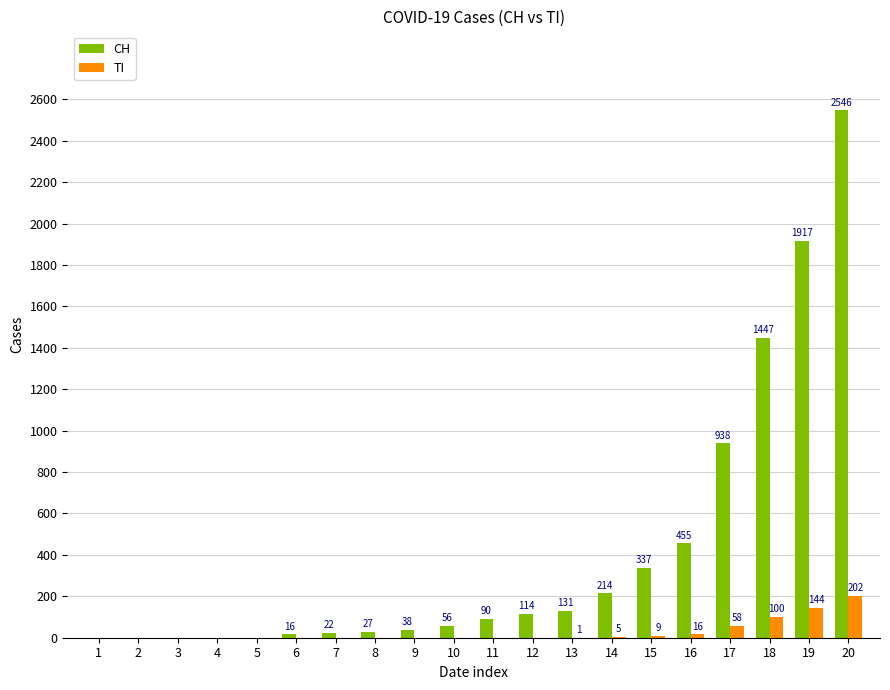

Which series changed the most between 6 and 18?

CH